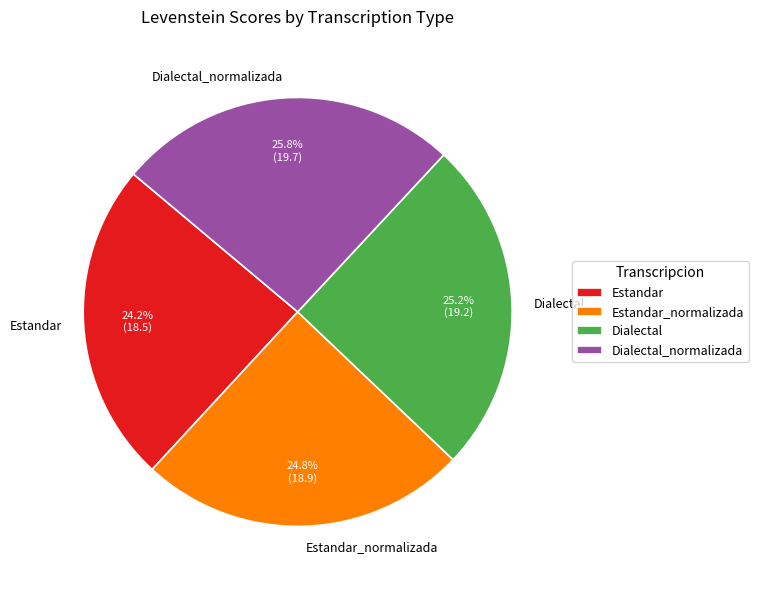

What is the largest slice in the pie chart?

Dialectal_normalizada